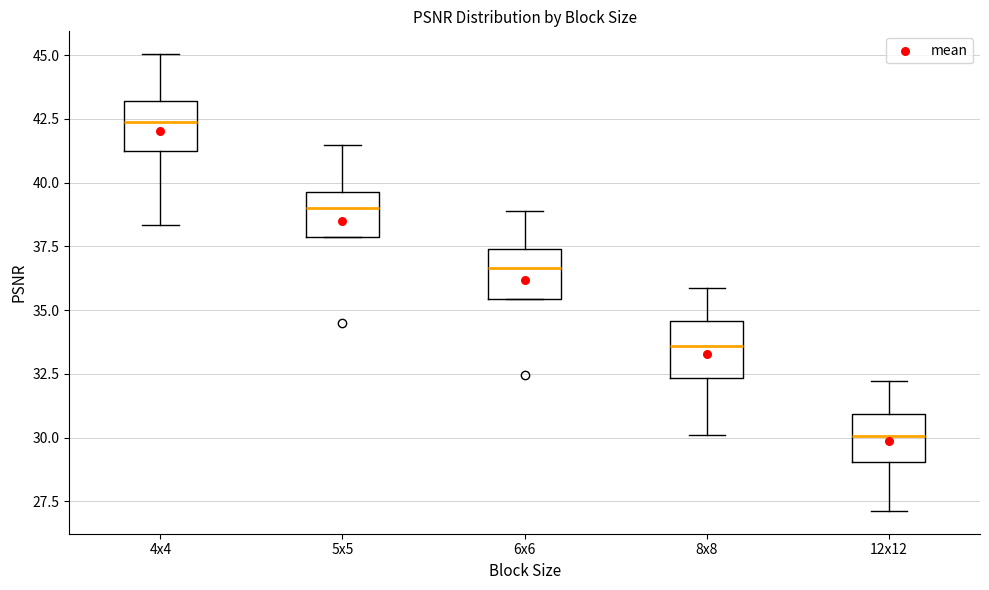

Which box's median line is the lowest?

12x12